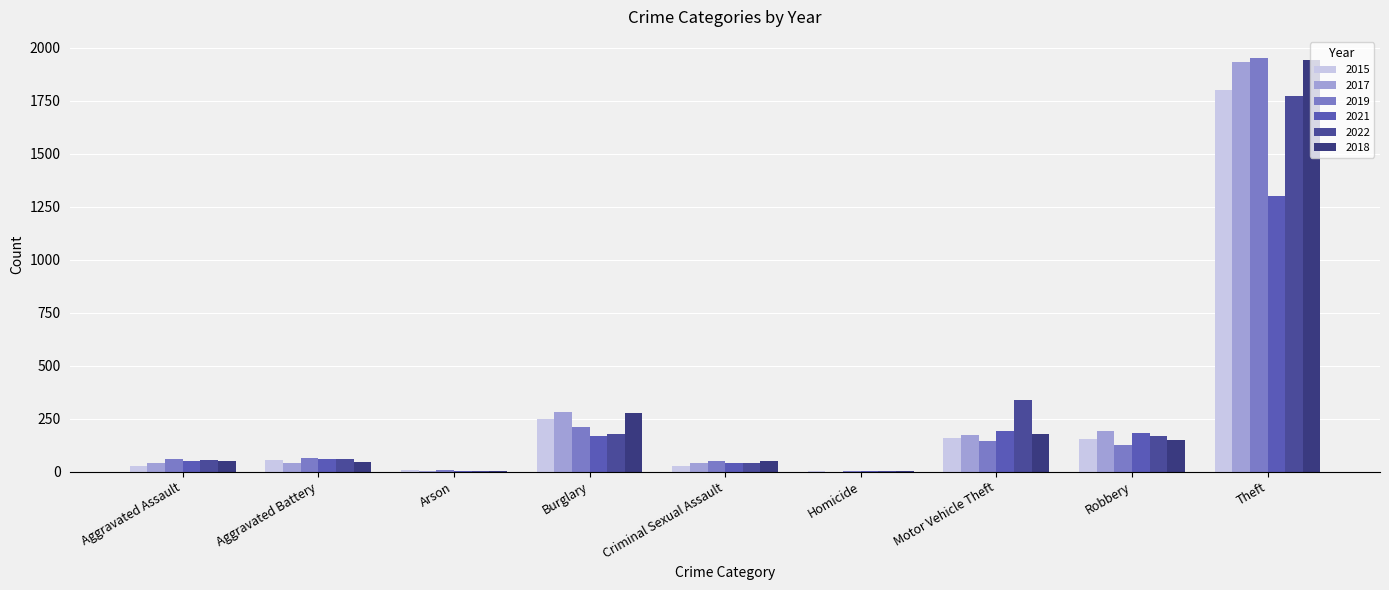

What is the sum of the 2018 values at Aggravated Battery and Burglary?

325